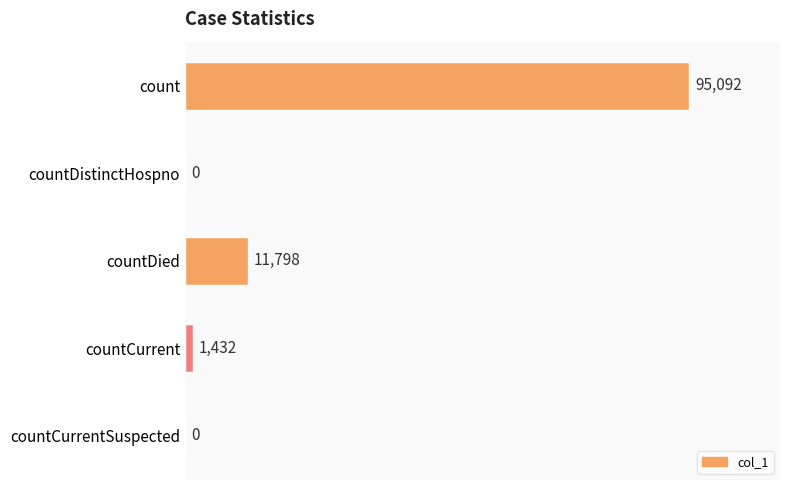

What is the change in value from count to countCurrentSuspected?

-95092